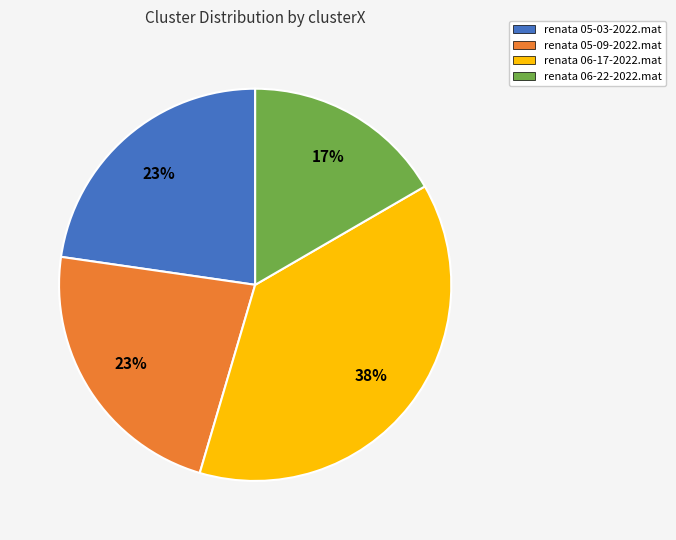

Do renata 06-22-2022.mat and renata 05-03-2022.mat together represent more than half of the pie?

No